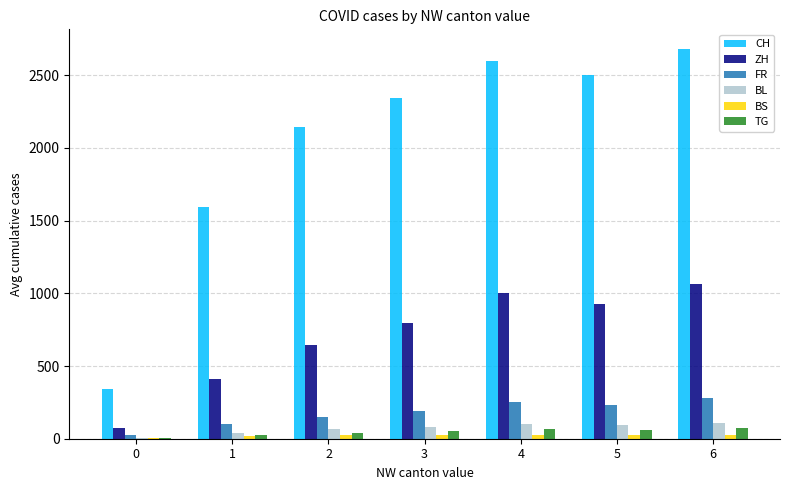

What is the average value of the FR series?

175.7